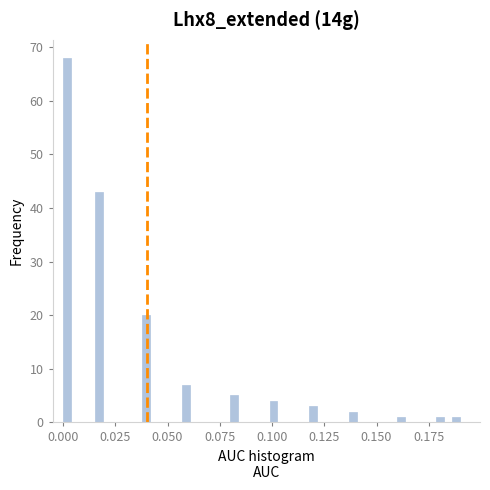

Around what value on the x-axis is the tallest bar? Give the approximate position of its centre, as read against the axis.

0.000